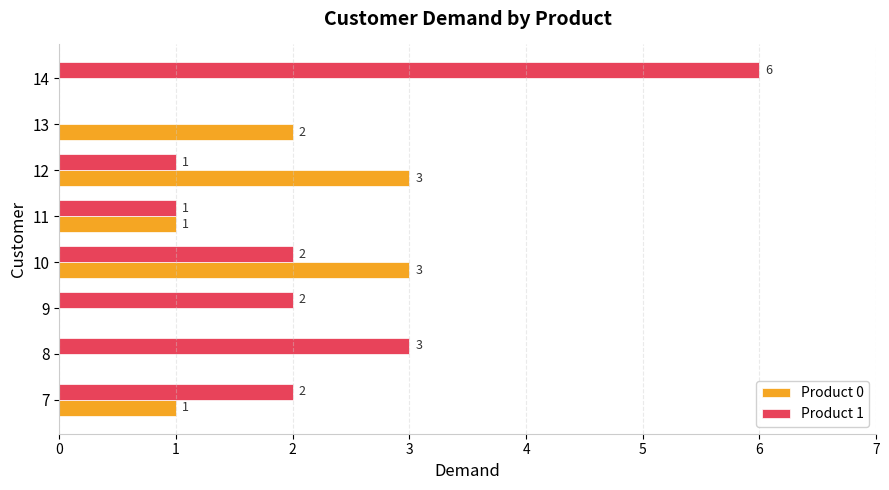

Which series changed the most between 7 and 10?

Product 0